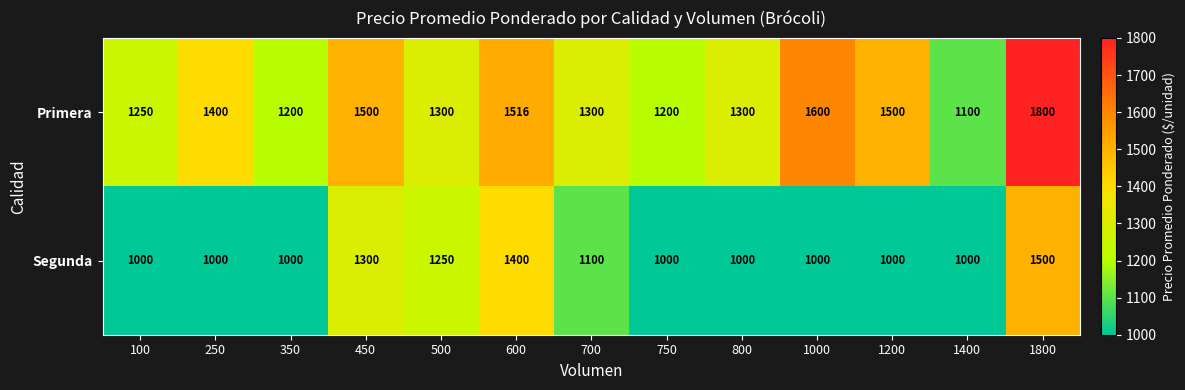

List the series in order of their peak value, lowest first.

Segunda, Primera